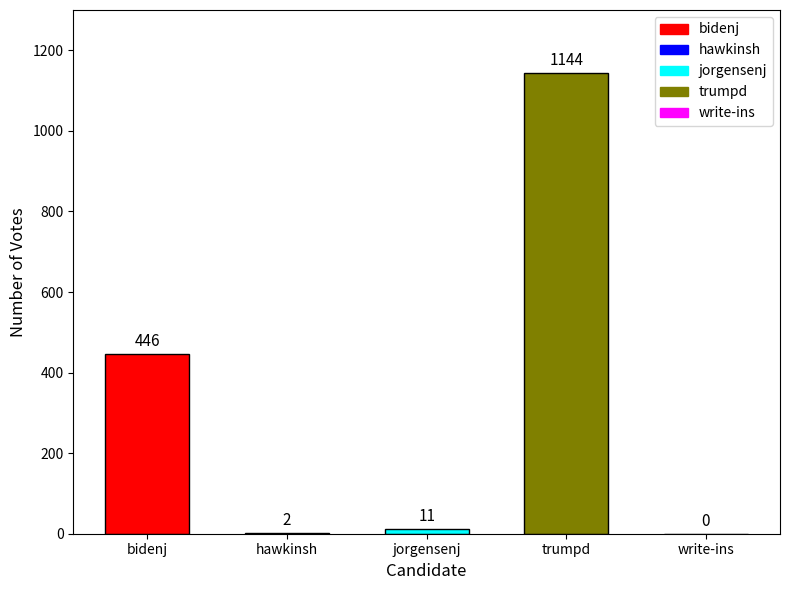

True or false: the data shows -465 at write-ins.

False